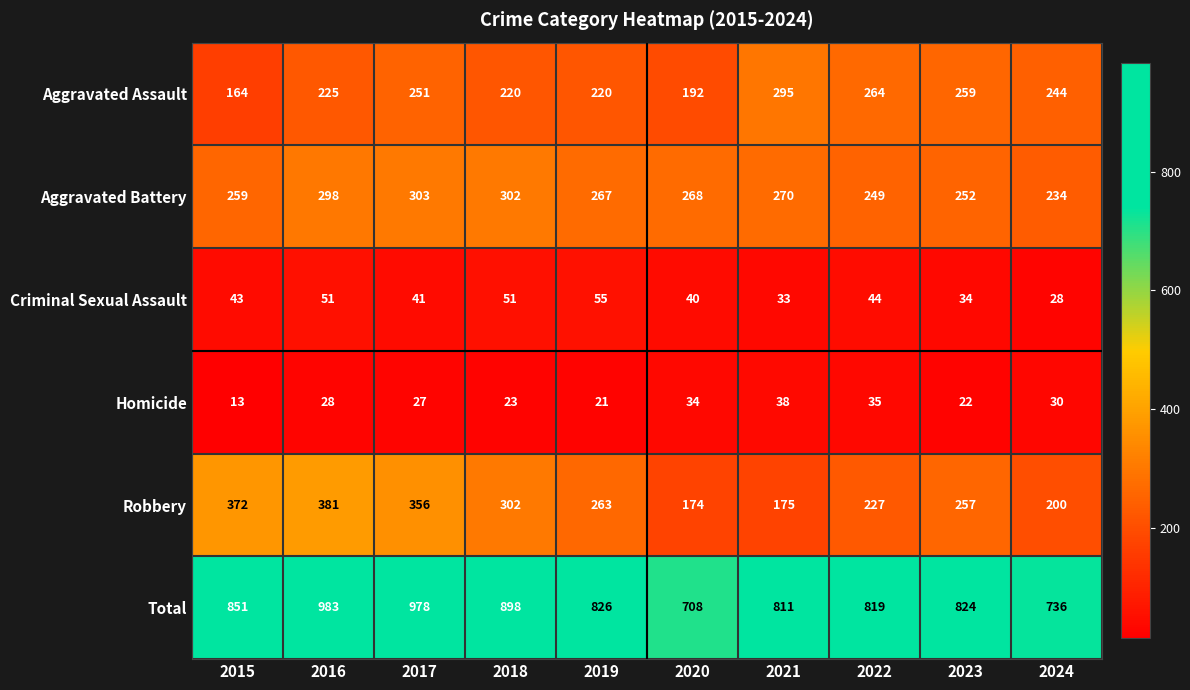

What is the total value across all series at 2015?

1702